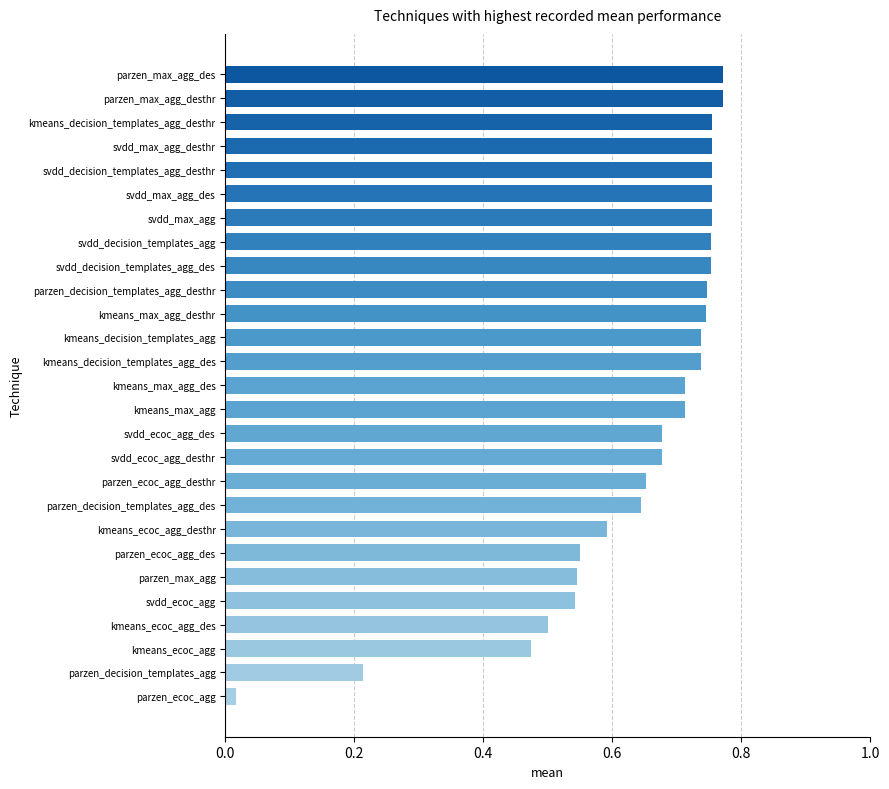

Which category has the lowest value across all series?

parzen_ecoc_agg